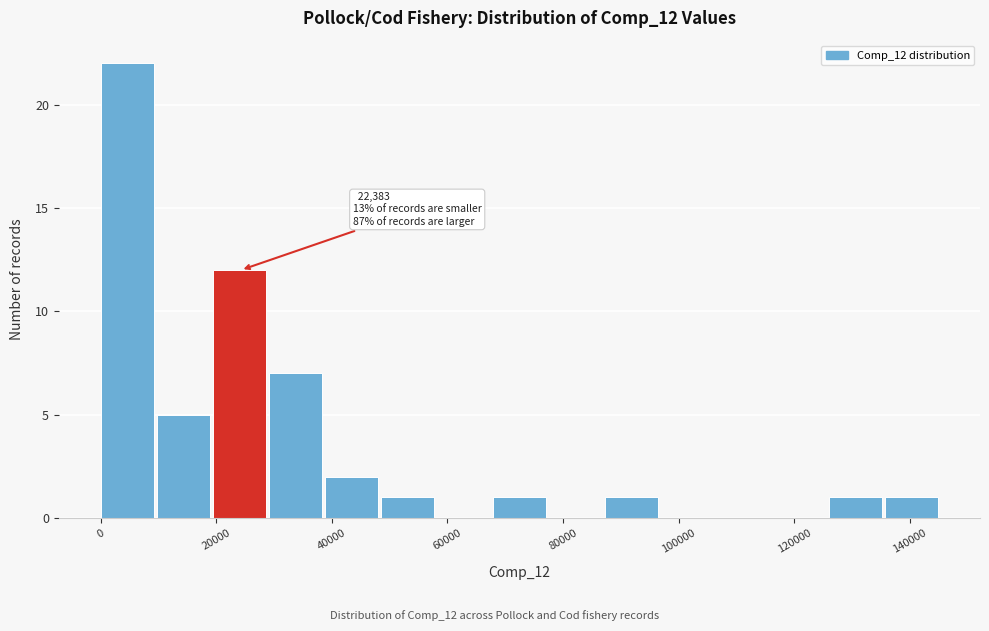

Which range on the x-axis has the tallest bar?

0 to 10000